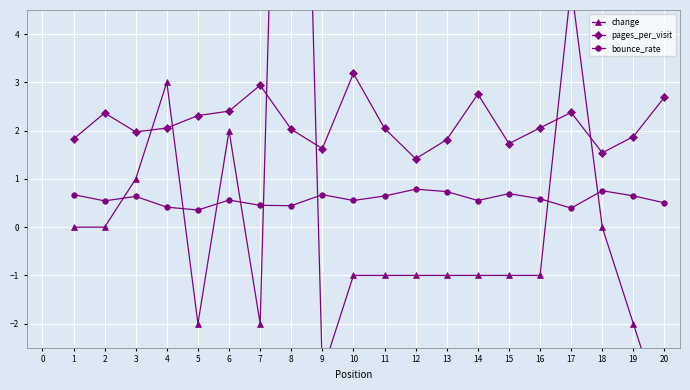

What is the value of the pages_per_visit point at the 13th from the left?

1.8